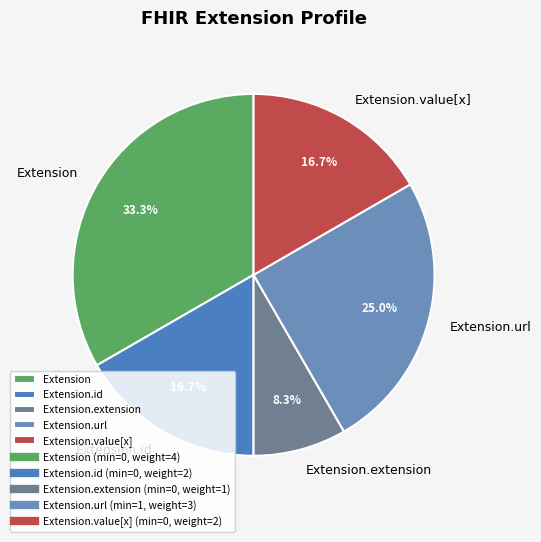

To the nearest percent, what is the combined percentage of Extension.url and Extension.id?

42%